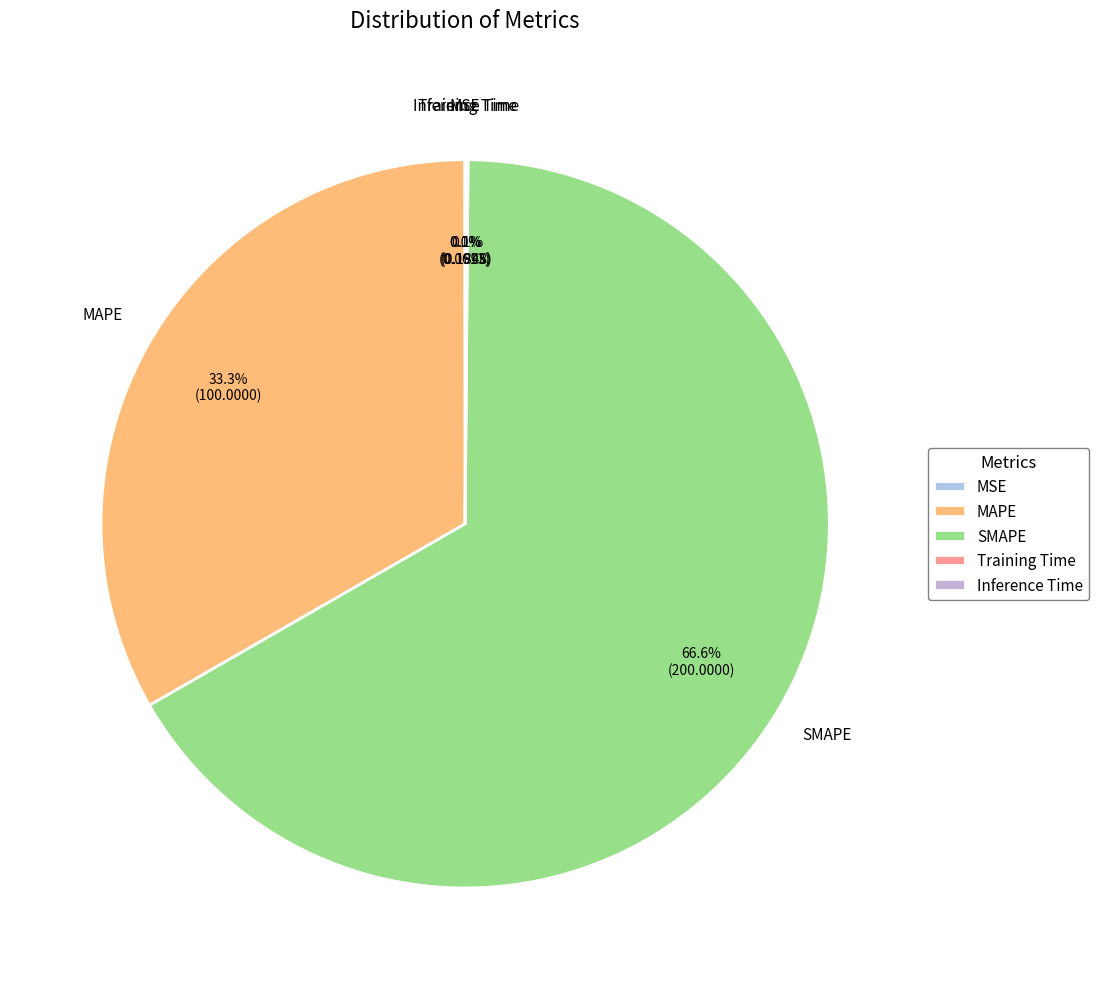

Combined, do MAPE and SMAPE account for over 50%?

Yes